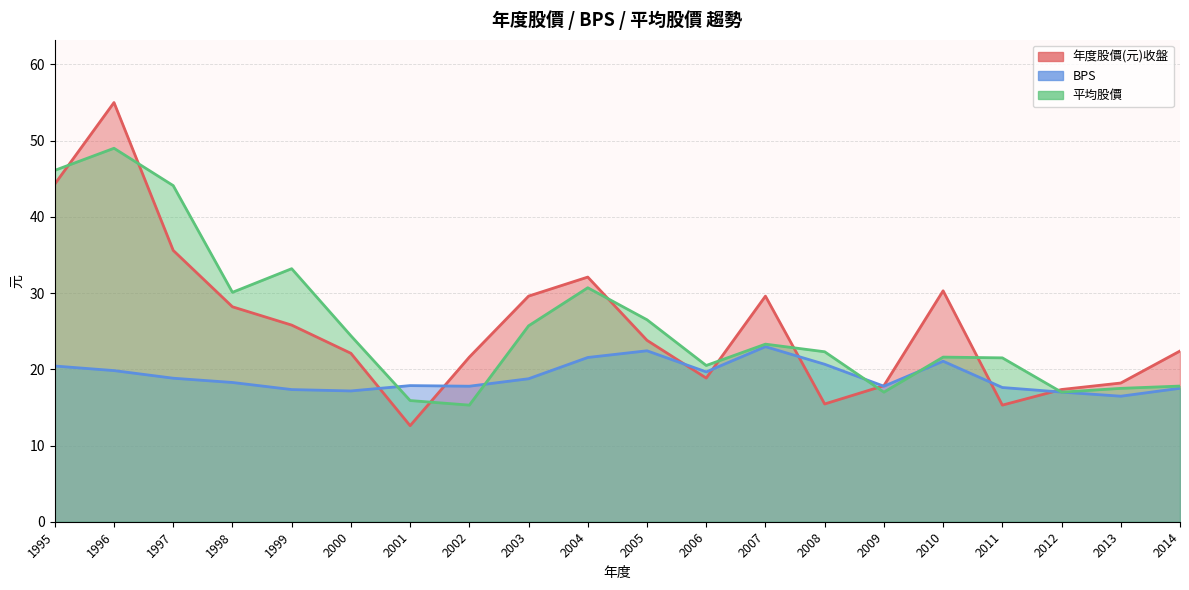

What are all the series names shown in the legend?

年度股價(元)收盤, BPS, 平均股價